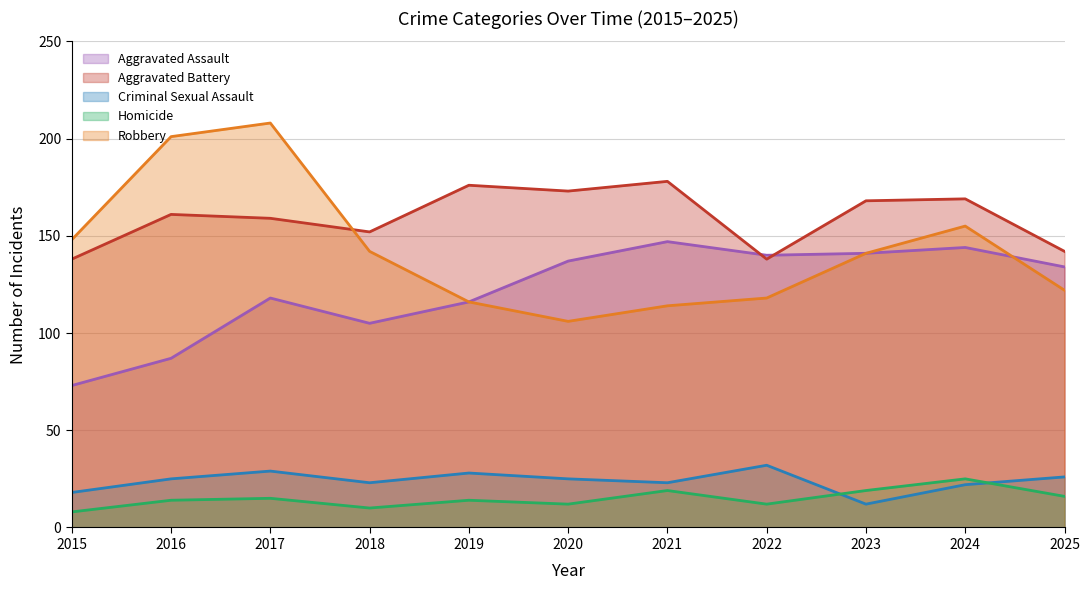

Reading right to left, what are all the values shown in this chart?

Aggravated Assault: 134	144	141	140	147	137	116	105	118	87	73
Aggravated Battery: 142	169	168	138	178	173	176	152	159	161	138
Criminal Sexual Assault: 26	22	12	32	23	25	28	23	29	25	18
Homicide: 16	25	19	12	19	12	14	10	15	14	8
Robbery: 122	155	141	118	114	106	116	142	208	201	148